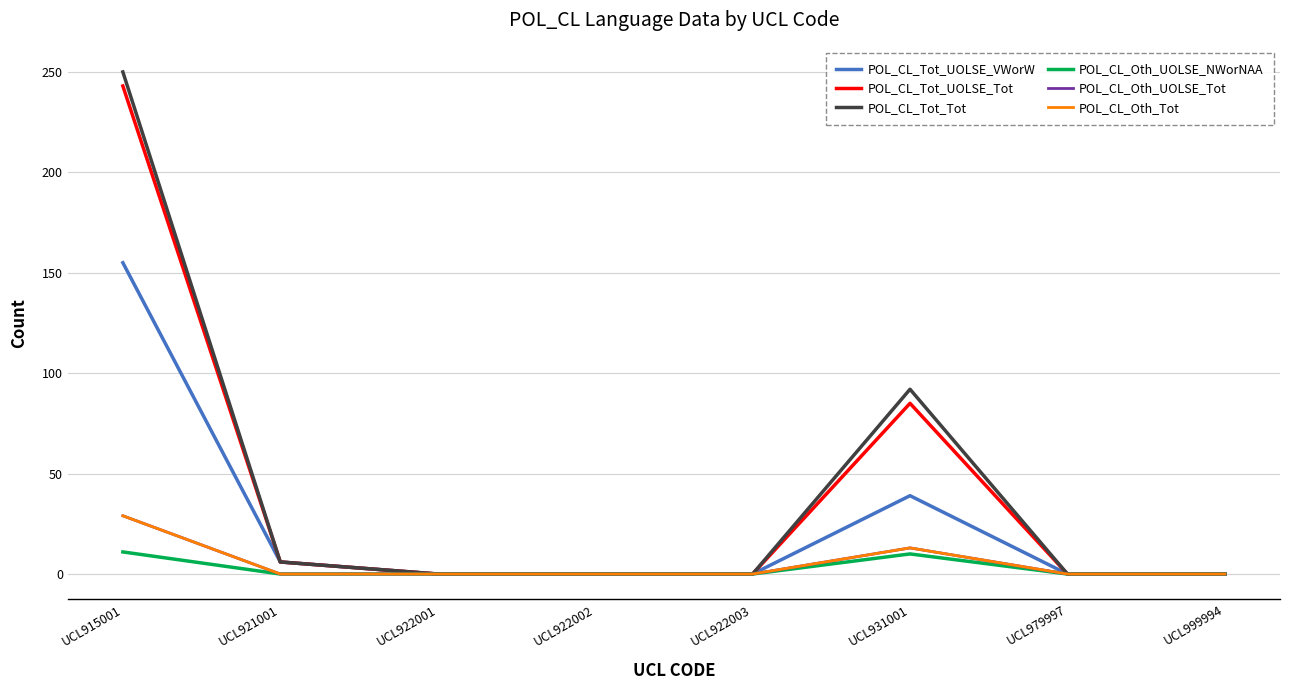

The value of POL_CL_Tot_UOLSE_VWorW at UCL999994 is 0. True or false?

True